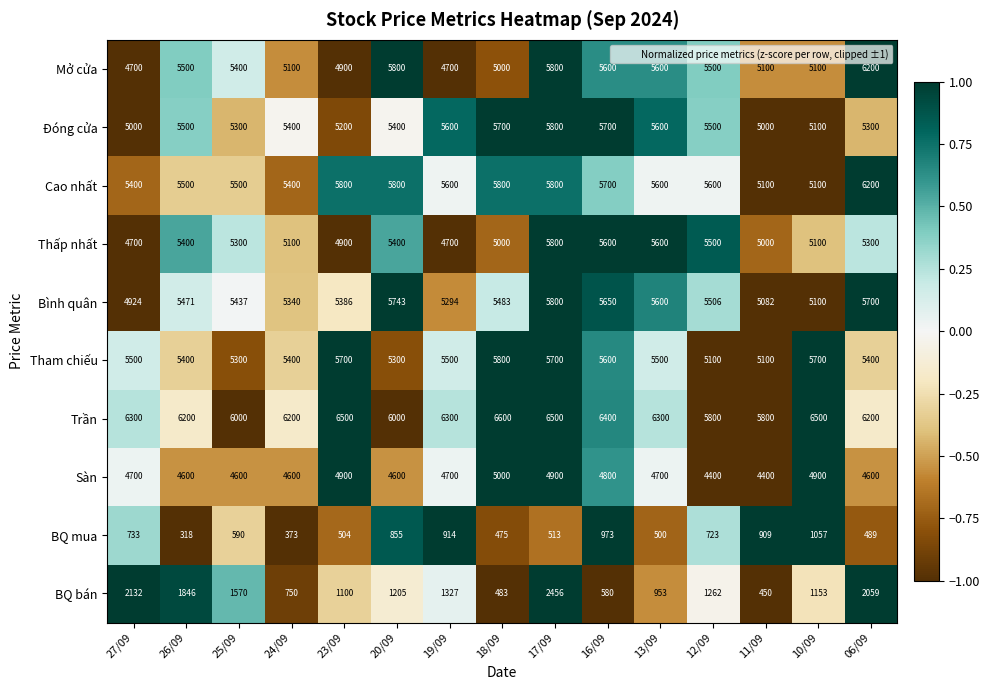

Rank the categories by Bình quân value from highest to lowest.

17/09, 20/09, 06/09, 16/09, 13/09, 12/09, 18/09, 26/09, 25/09, 23/09, 24/09, 19/09, 10/09, 11/09, 27/09